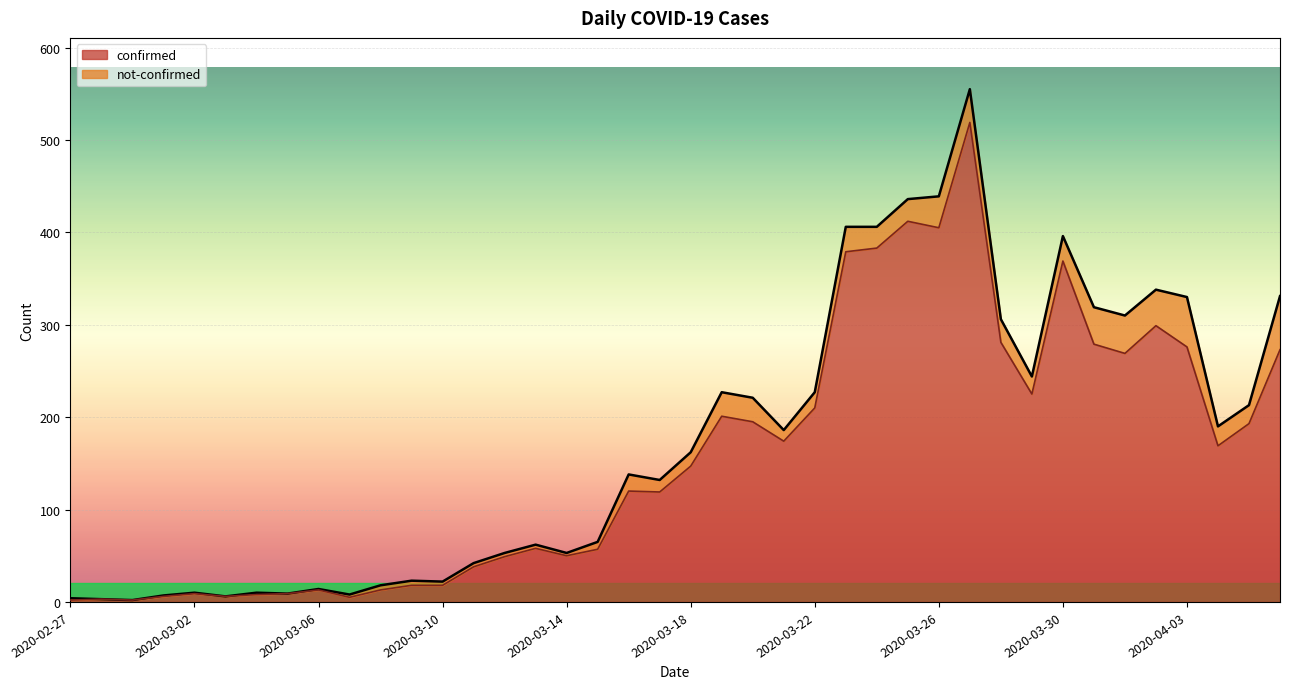

Does the chart display data point markers on the line(s)?

No